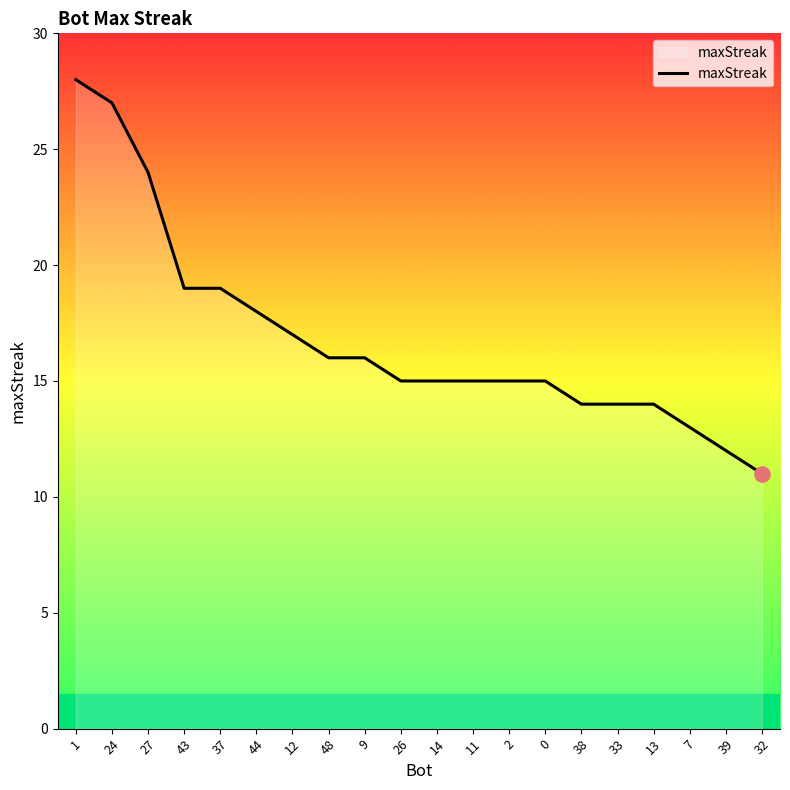

What is the ratio of the value at 7 to the value at 43?

0.7